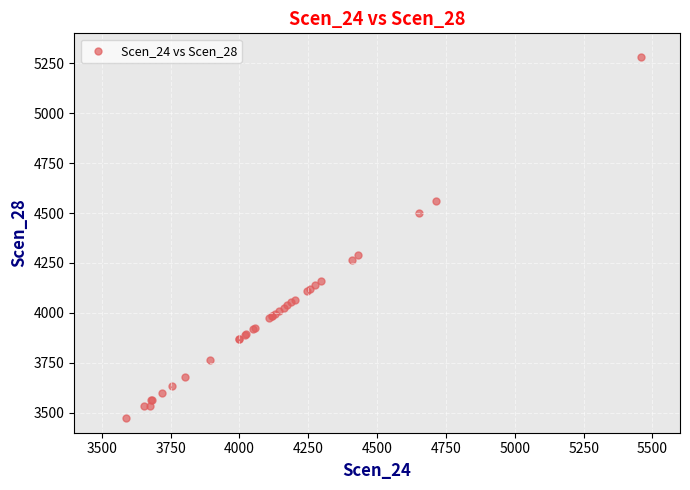

What Y value in the scatter plot is closest to 4378?

4289.5